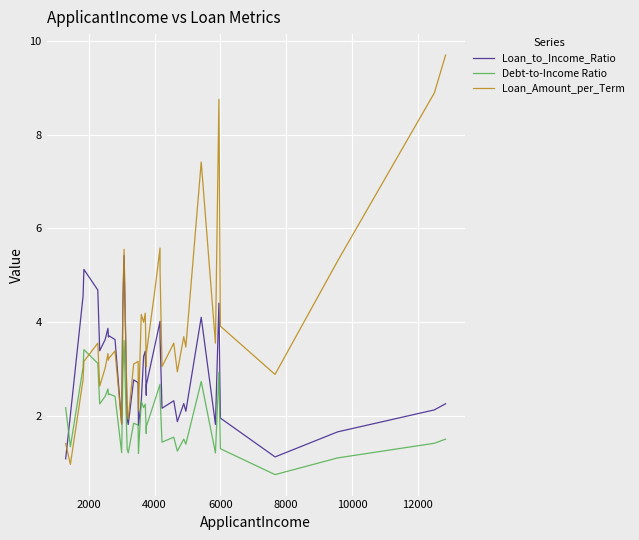

Which series has the largest total across all categories?

Loan_Amount_per_Term